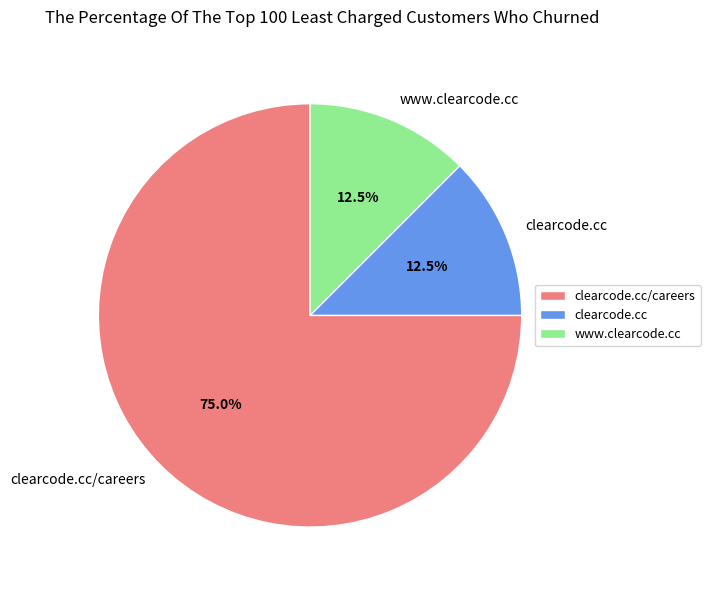

What is the largest slice in the pie chart?

clearcode.cc/careers